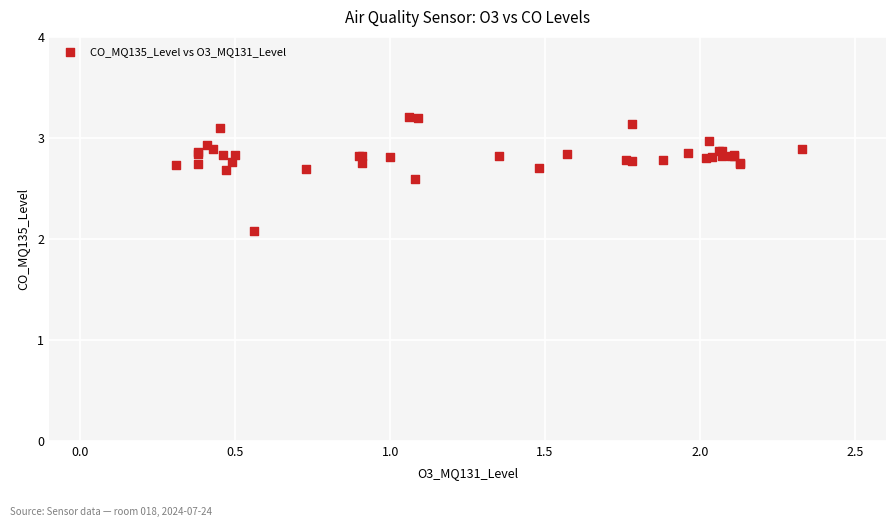

What Y value in the scatter plot is closest to 2?

2.1